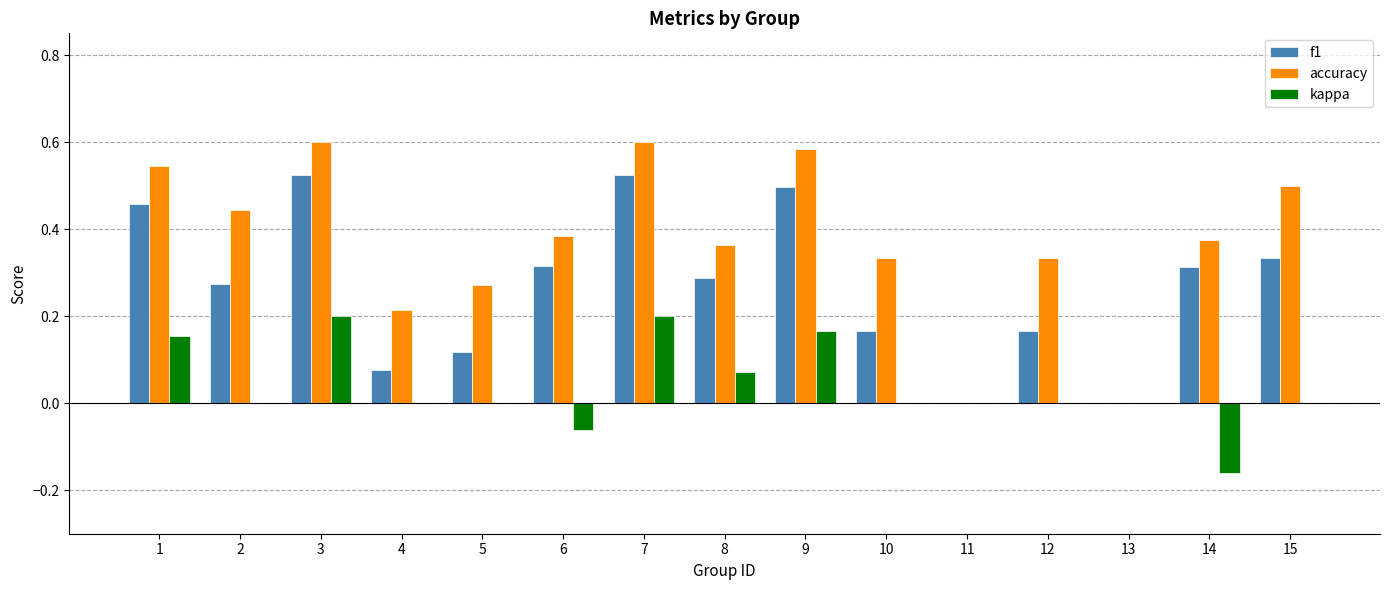

Is it true that f1 equals 0.5 at 9?

True